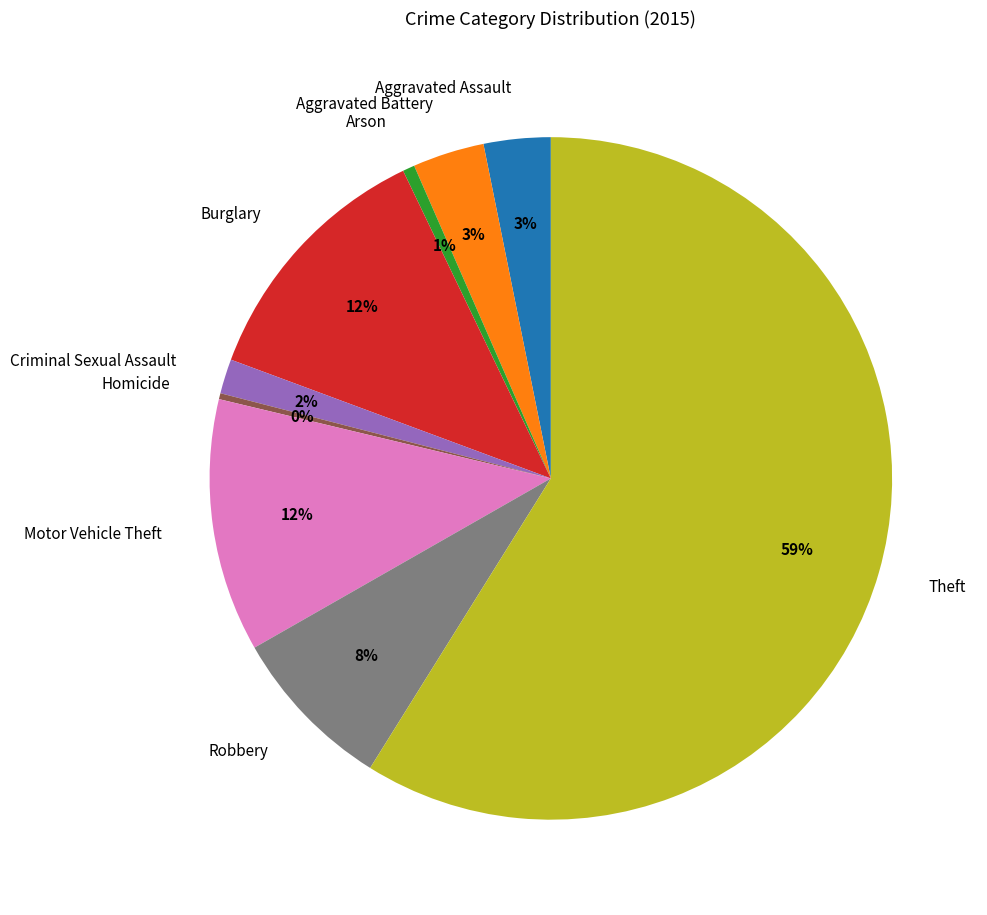

Count the number of slices in the pie.

9